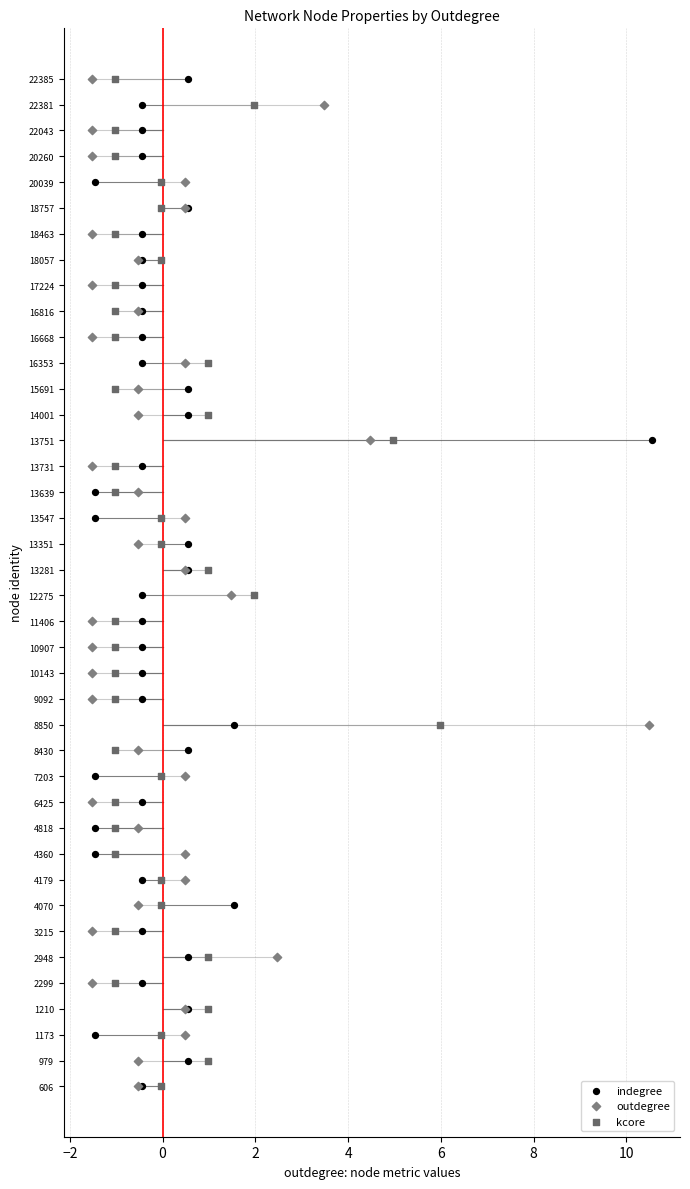

What are all the series names shown in the legend?

indegree, outdegree, kcore